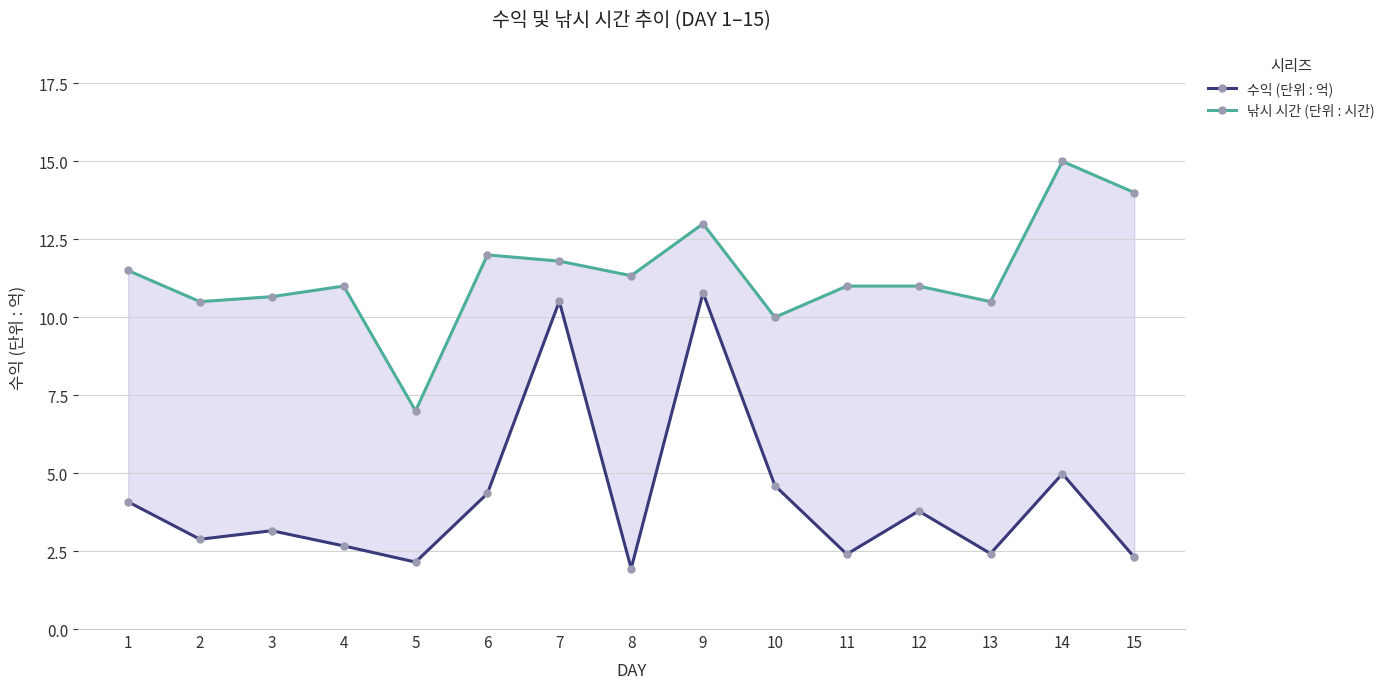

List the series in order of their peak value, lowest first.

수익 (단위 : 억), 낚시 시간 (단위 : 시간)